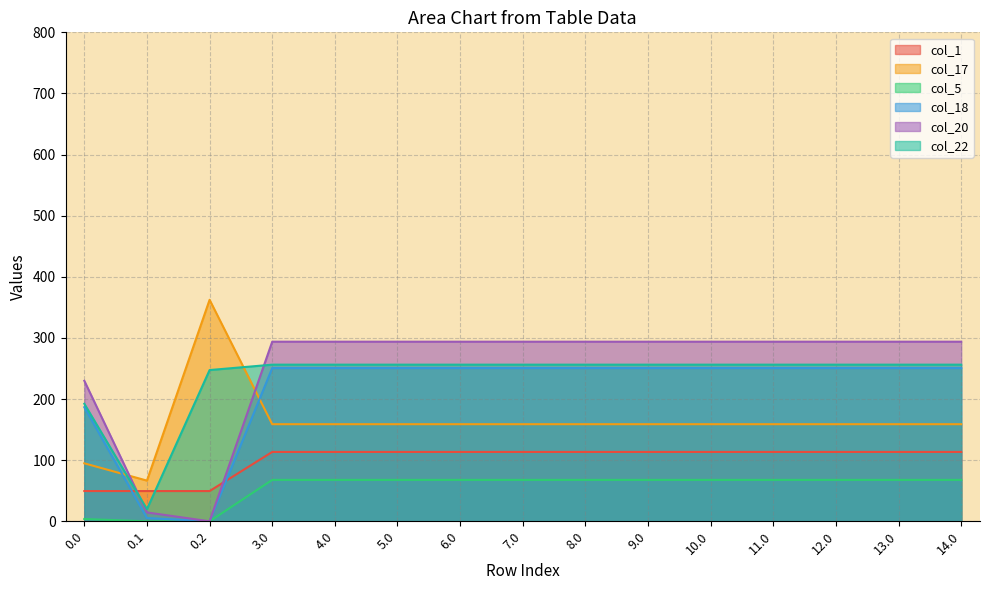

True or false: col_17 and col_18 cross at least once.

True